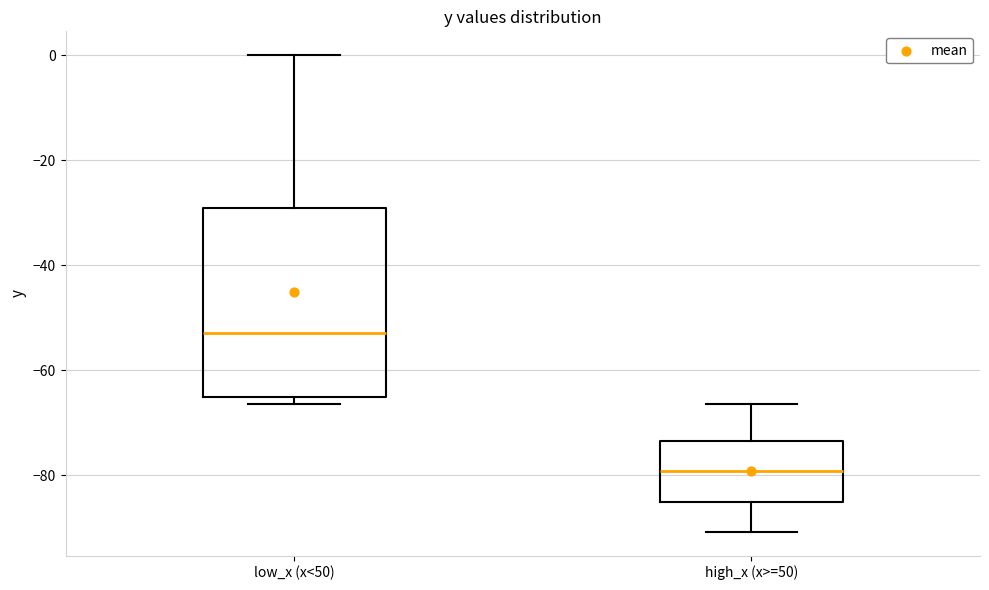

Where does the lower whisker of the box for high_x (x>=50) end on the y-axis? The values are not printed on the chart, so give them approximately, as read against the axis.

-90